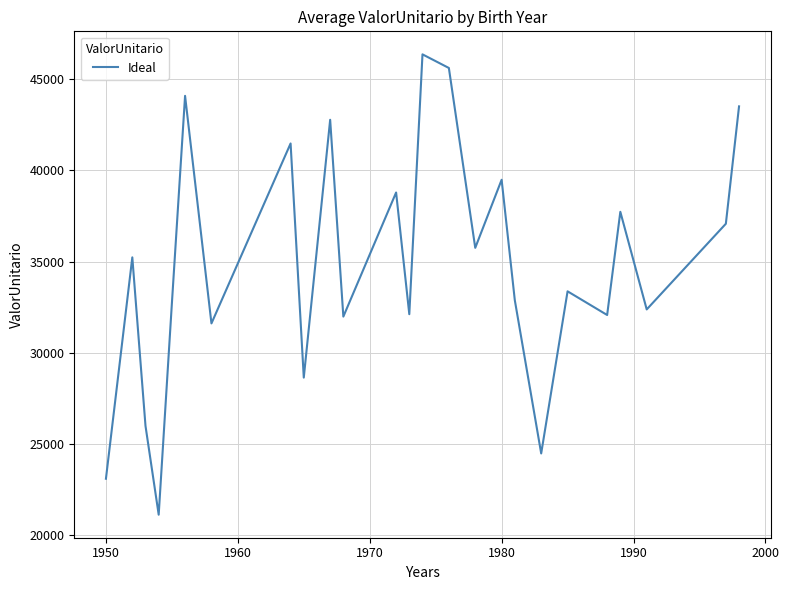

What is the maximum value shown in the chart?

46364.7